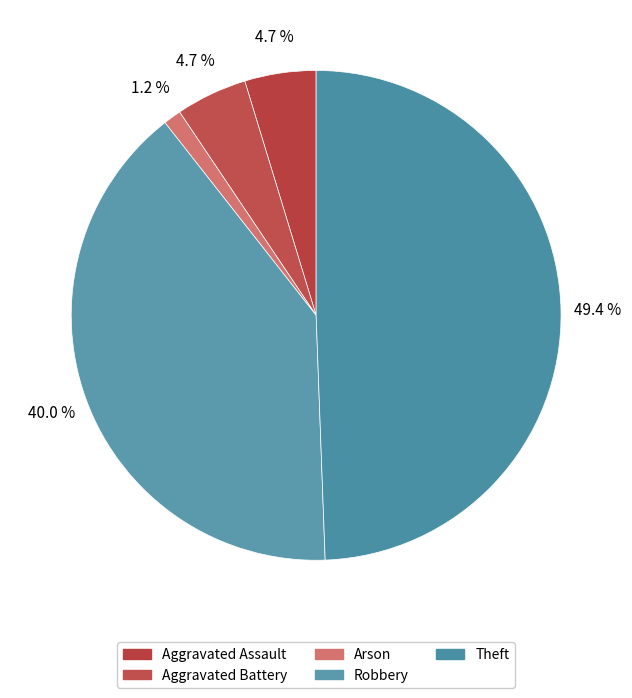

Which slice is the largest?

Theft